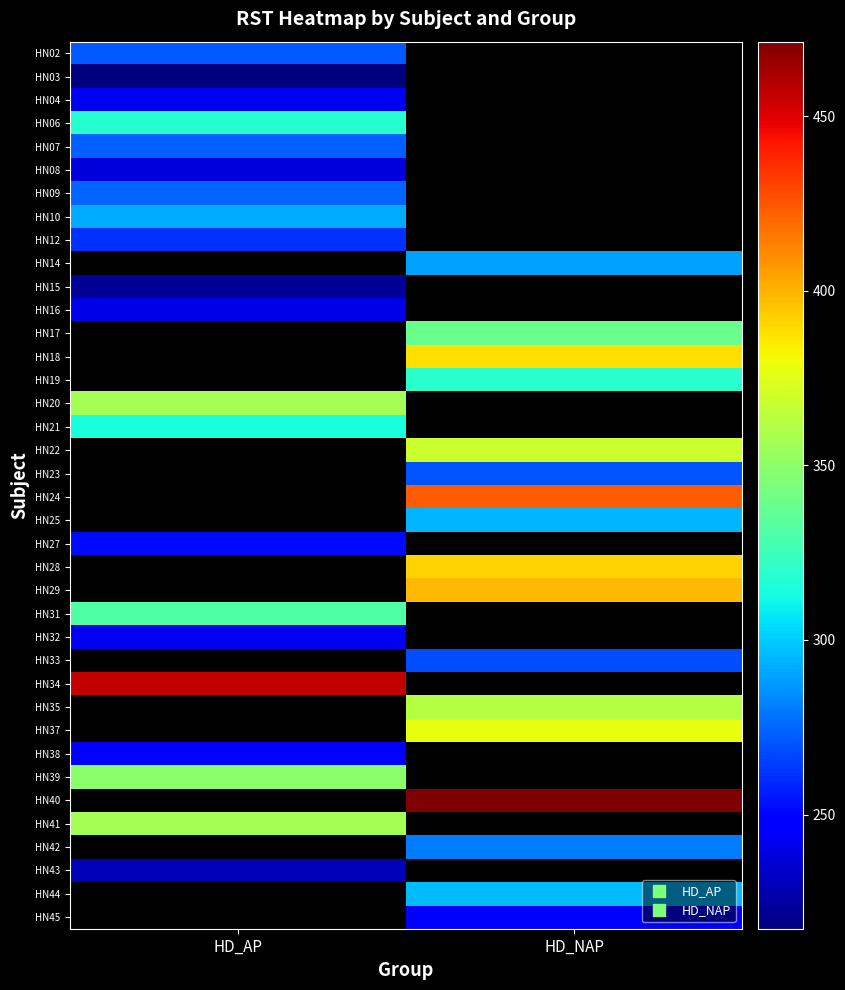

The HN35 series shows 476.2 at HD_NAP. True or false?

False